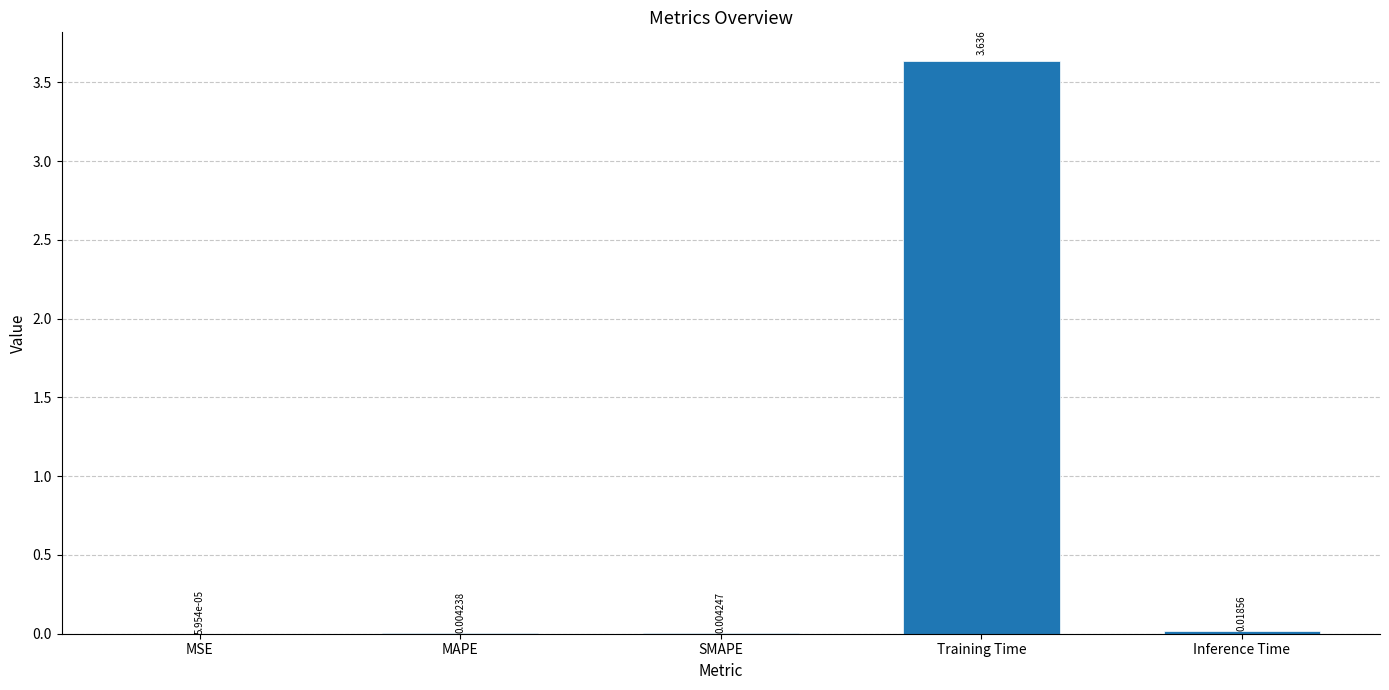

Which label corresponds to the largest value in the chart?

Training Time